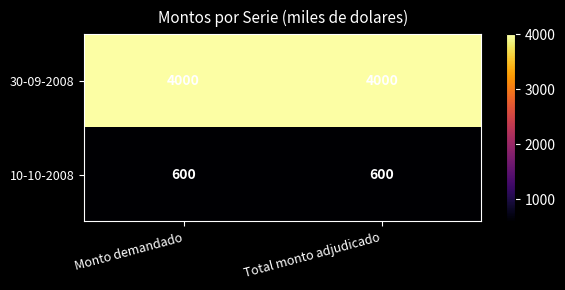

At Monto demandado, list the series in order from largest to smallest.

30-09-2008, 10-10-2008